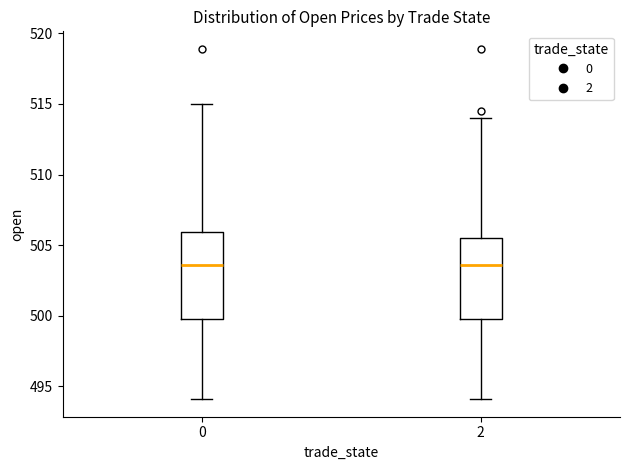

Where does the lower whisker of the box at x = 2 end on the y-axis? The values are not printed on the chart, so give them approximately, as read against the axis.

494.0